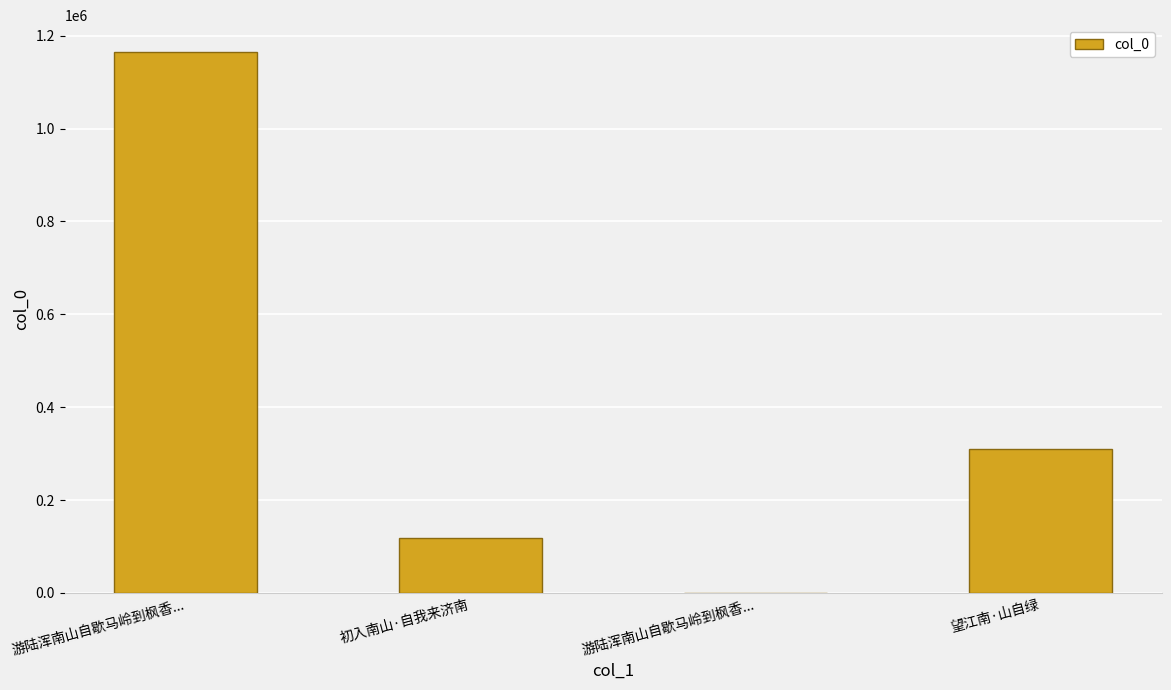

How many distinct data groups are displayed?

1